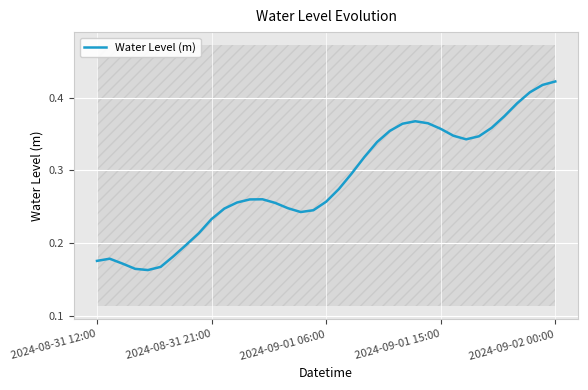

How many series are shown in this chart?

1